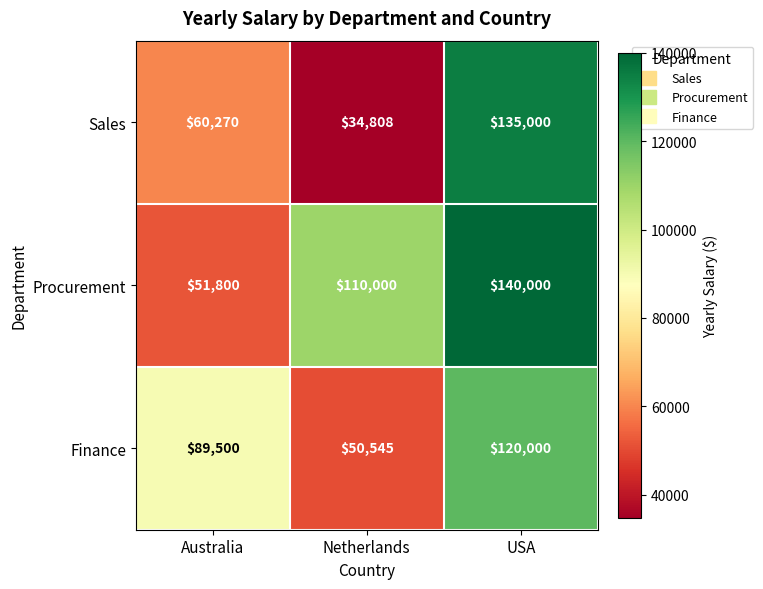

What is the average value of the Procurement series?

100600